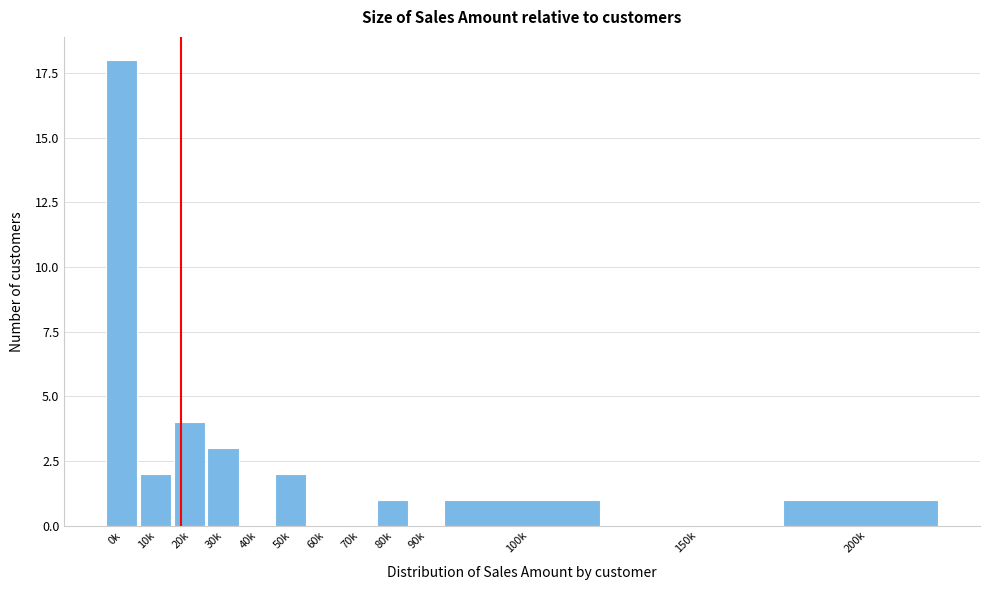

Reading left to right, transcribe all the data shown in this chart.

0k=18	10k=2	20k=4	30k=3	40k=0	50k=2	60k=0	70k=0	80k=1	90k=0	100k=1	150k=0	200k=1